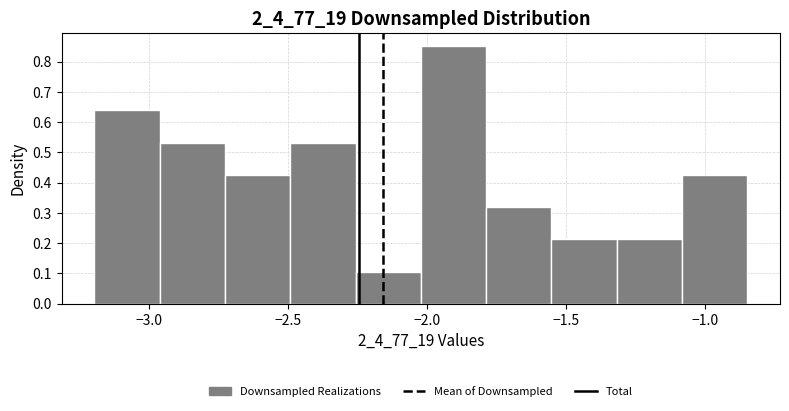

Reading left to right, list every bar in this chart as the range it spans on the x-axis followed by its height. Neither the bar edges nor the heights are printed on the chart, so give them approximately, as read against the axes.

-3.20 to -2.95: 0.64
-2.95 to -2.75: 0.53
-2.75 to -2.50: 0.43
-2.50 to -2.25: 0.53
-2.25 to -2.00: 0.11
-2.00 to -1.80: 0.85
-1.80 to -1.55: 0.32
-1.55 to -1.30: 0.21
-1.30 to -1.10: 0.21
-1.10 to -0.85: 0.43